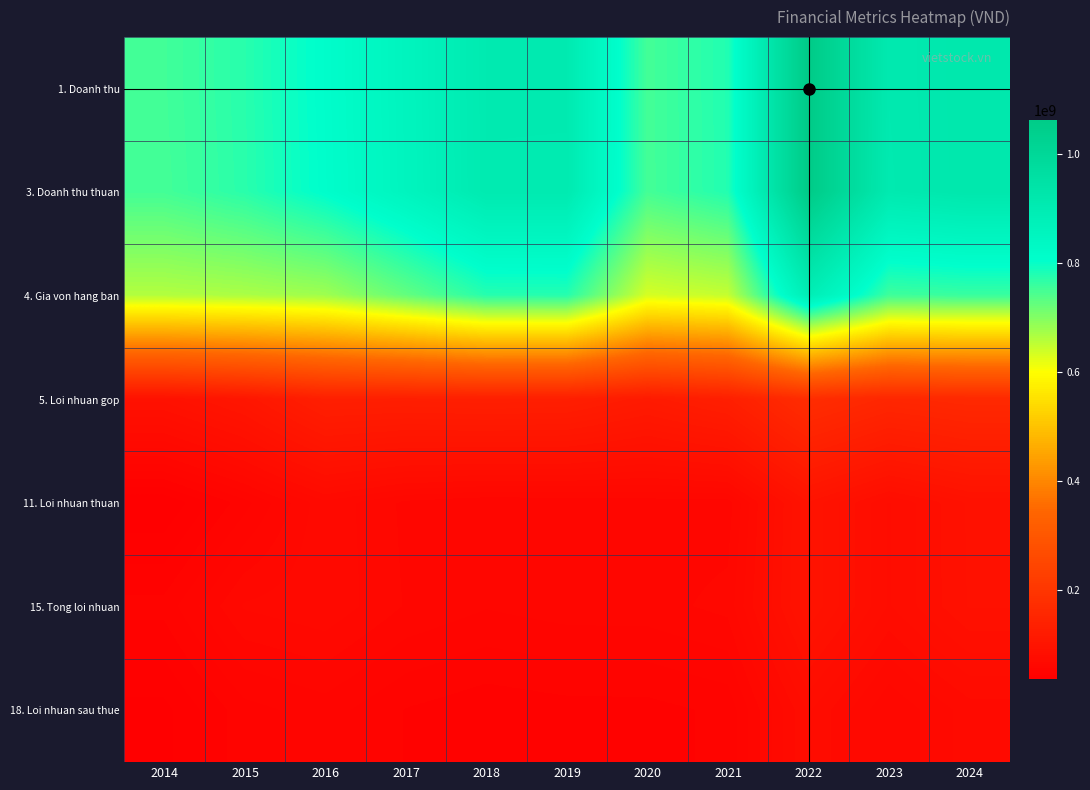

Which category has the highest value across all series?

2022